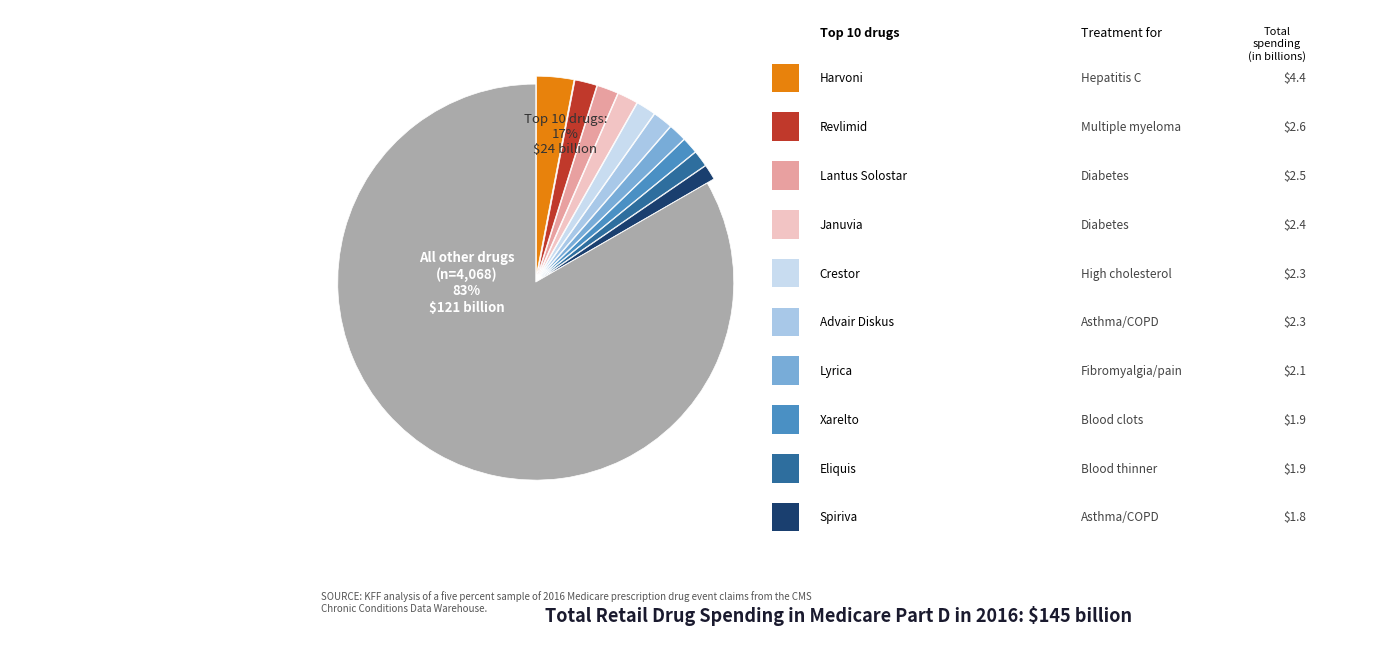

True or false: 类型I accounts for 37% of the total.

False